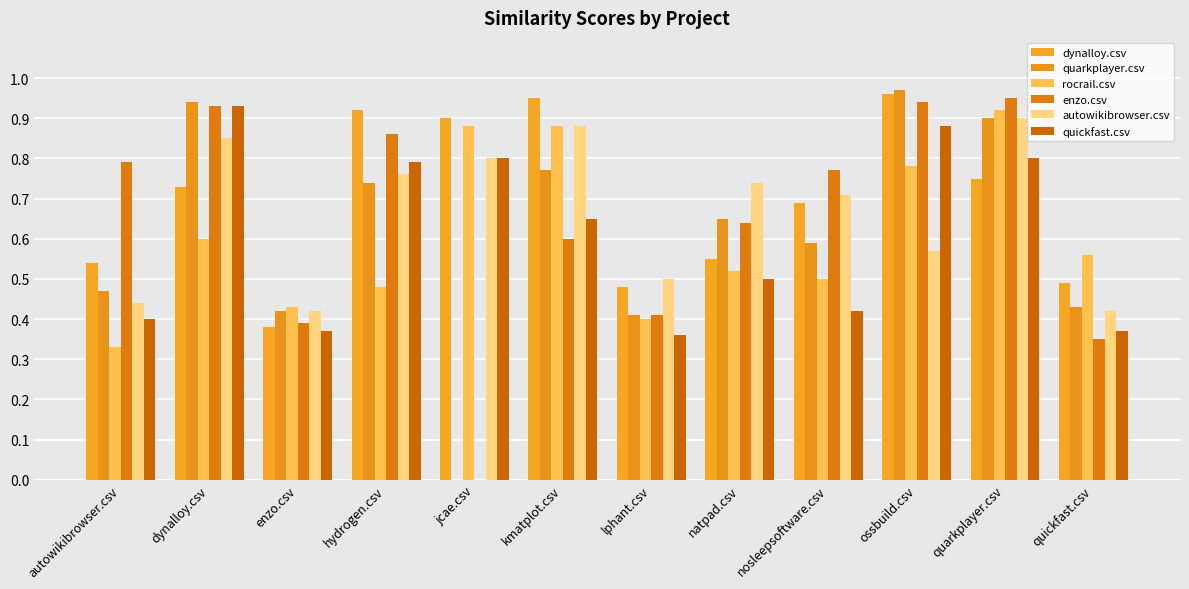

What are all the series names shown in the legend?

dynalloy.csv, quarkplayer.csv, rocrail.csv, enzo.csv, autowikibrowser.csv, quickfast.csv